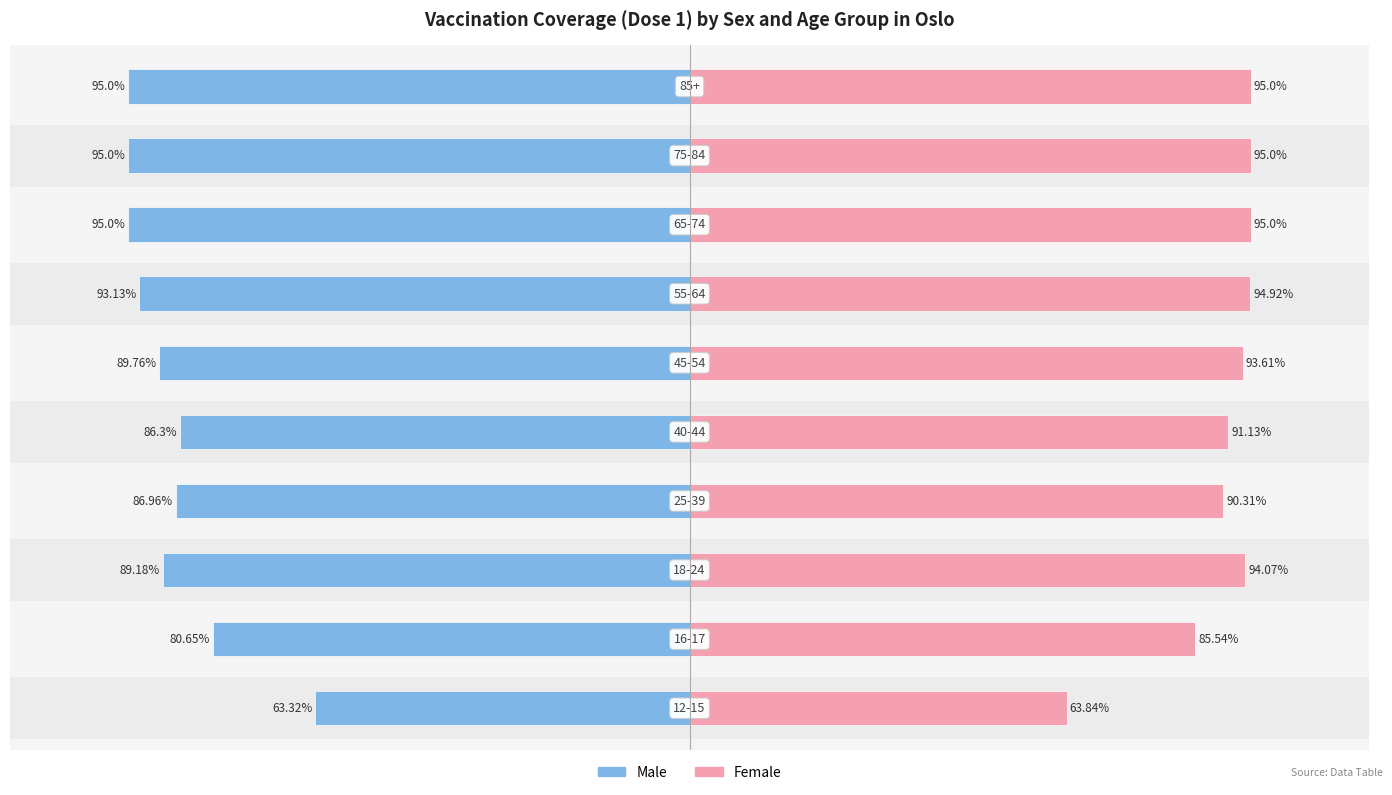

Reading right to left, extract all data points from this chart.

male: 9=-95.0	8=-95.0	7=-95.0	6=-93.1	5=-89.8	4=-86.3	3=-87.0	2=-89.2	1=-80.7	0=-63.3
female: 9=95.0	8=95.0	7=95.0	6=94.9	5=93.6	4=91.1	3=90.3	2=94.1	1=85.5	0=63.8